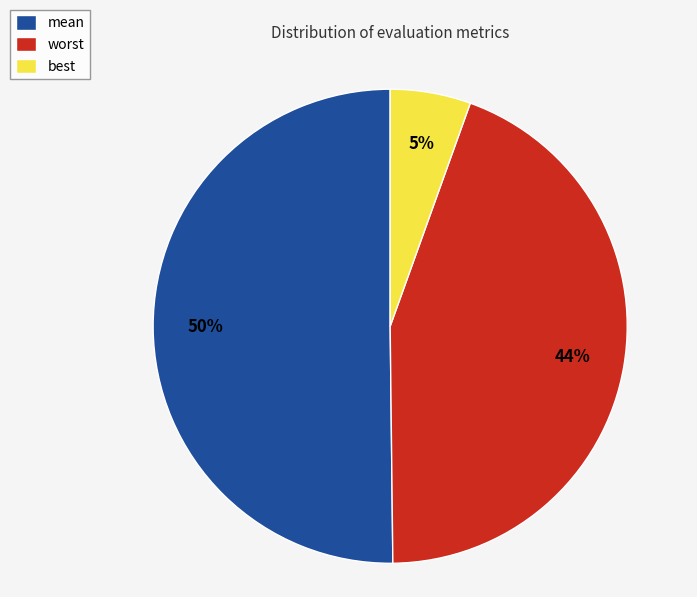

The best slice represents 5% of the pie. True or false?

True